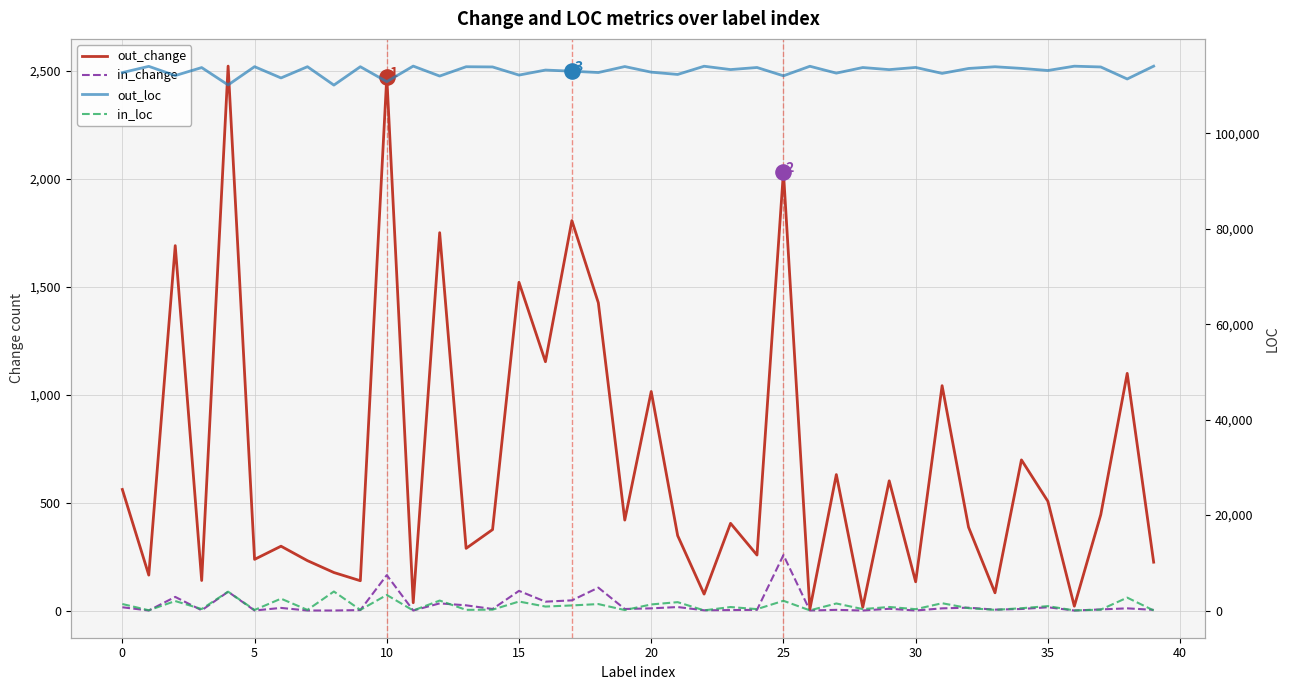

What is the total value across all series at 34?

114831